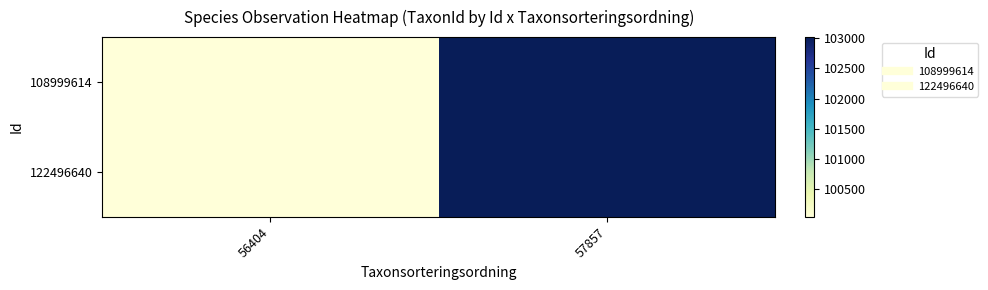

At how many categories does at least one series exceed 100716?

1